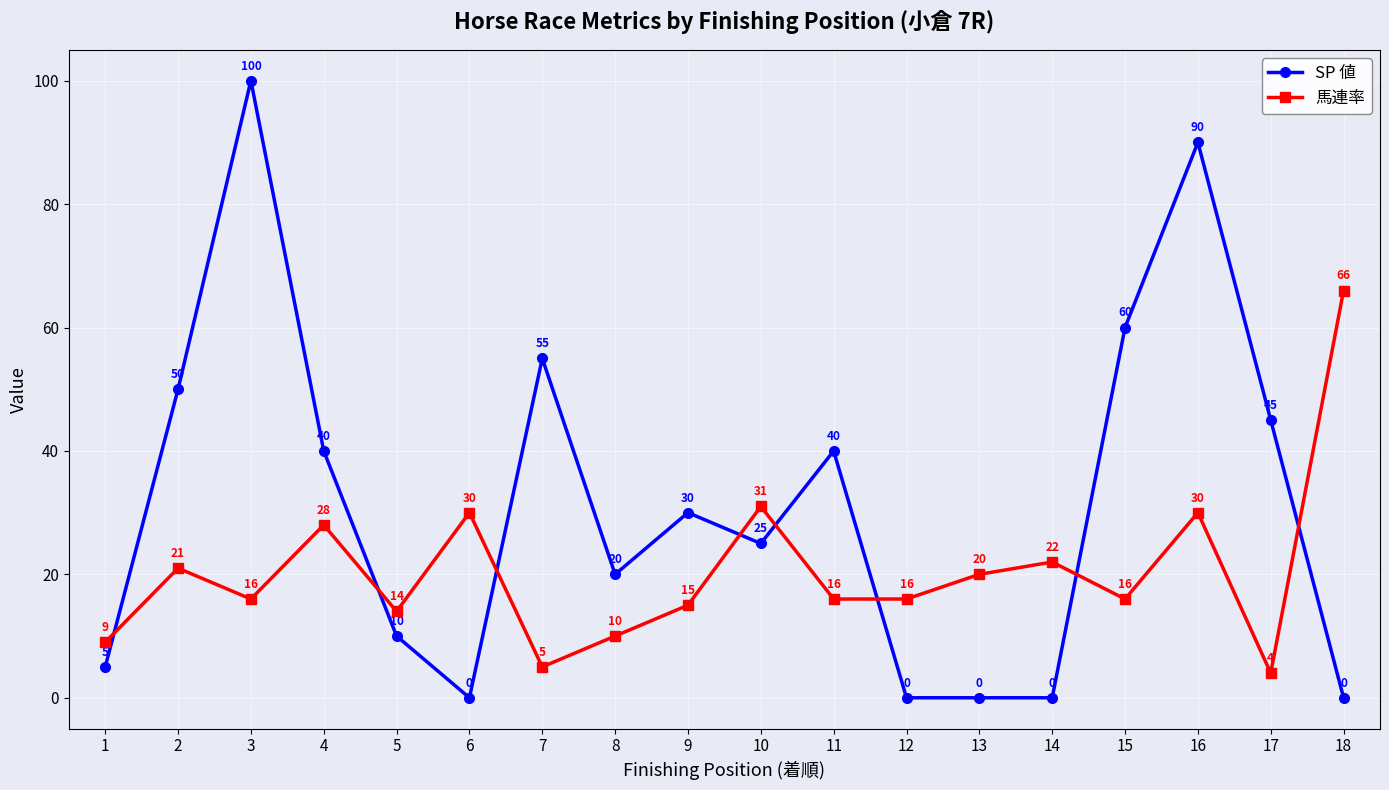

Between which two adjacent categories do SP 値 and 馬連率 first intersect?

1 and 2